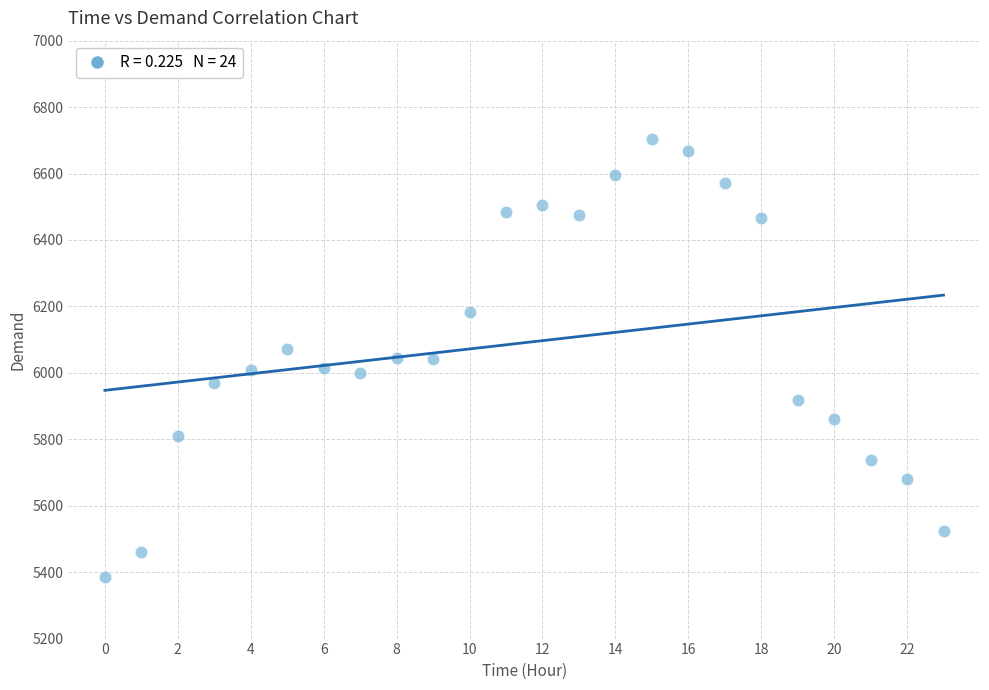

What is the range of Y values (max minus min)?

1319